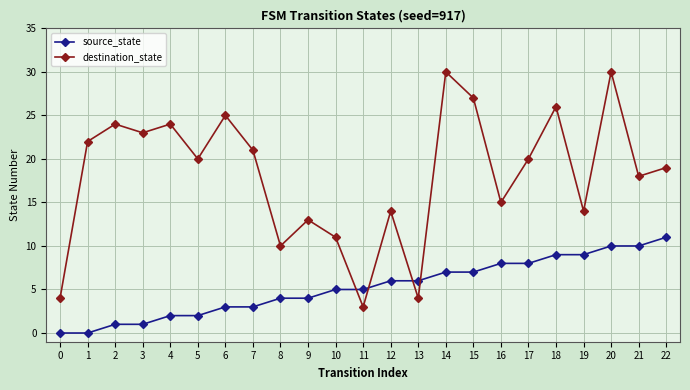

The destination_state series shows 36 at 18. True or false?

False